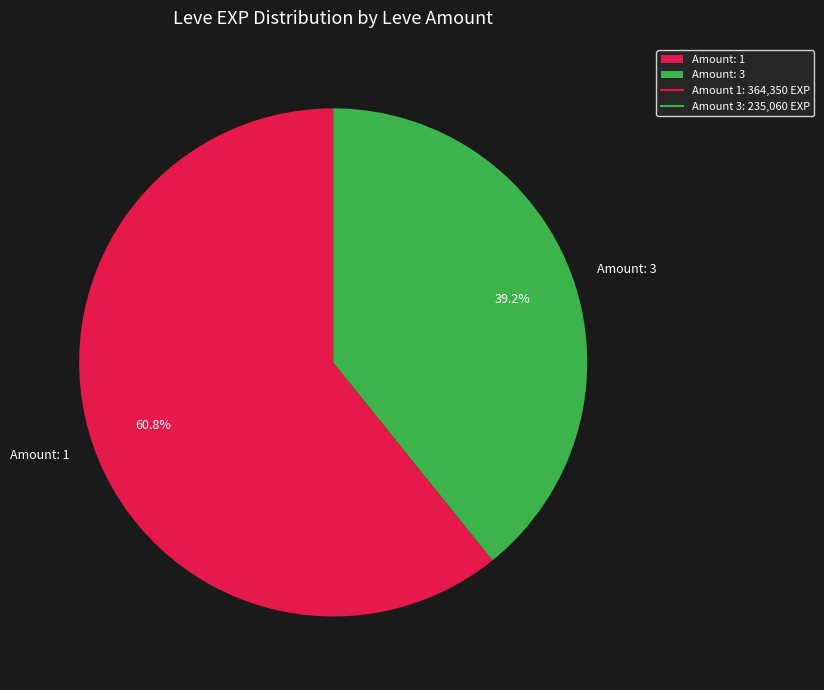

Combined, what portion of the pie is Amount: 1 and Amount: 3?

100.0%